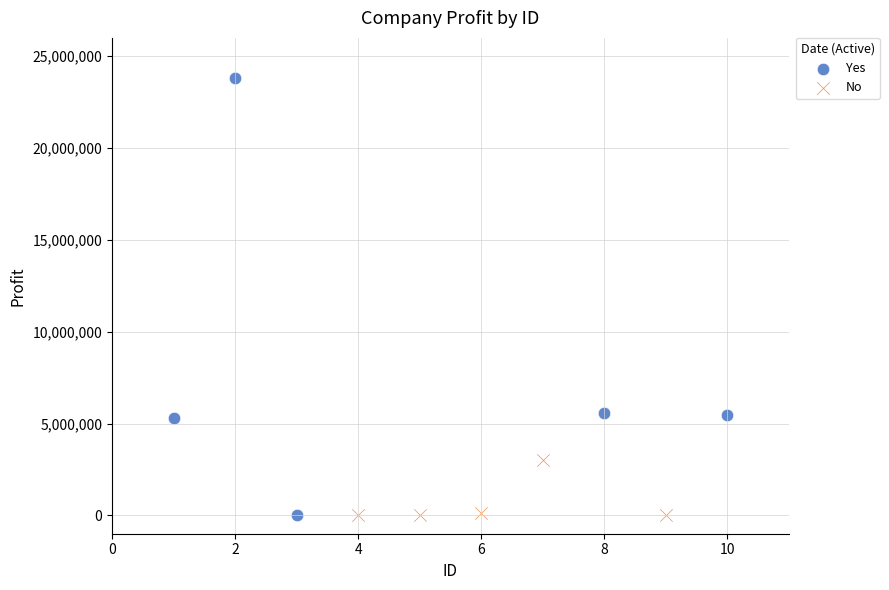

Which series reaches the maximum Y coordinate?

Yes